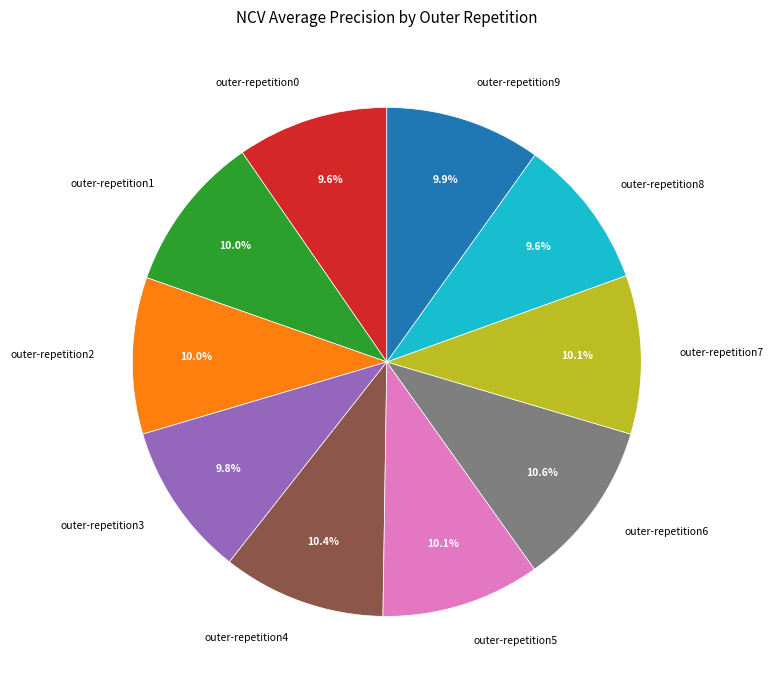

To the nearest percent, what is the average slice percentage?

10%